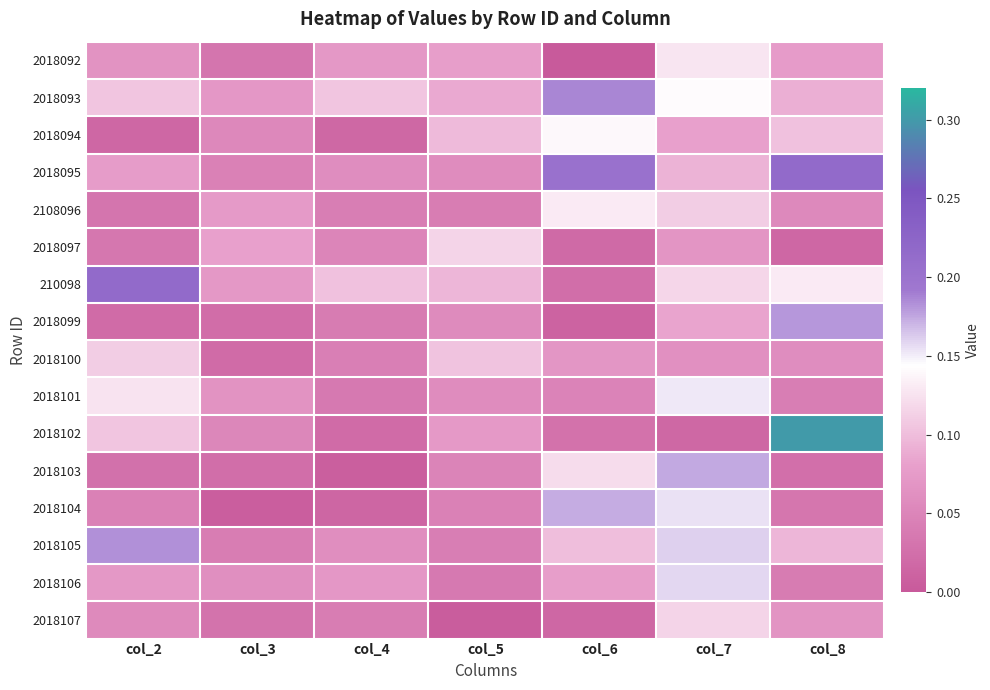

What is the average value of the 210098 series?

0.1